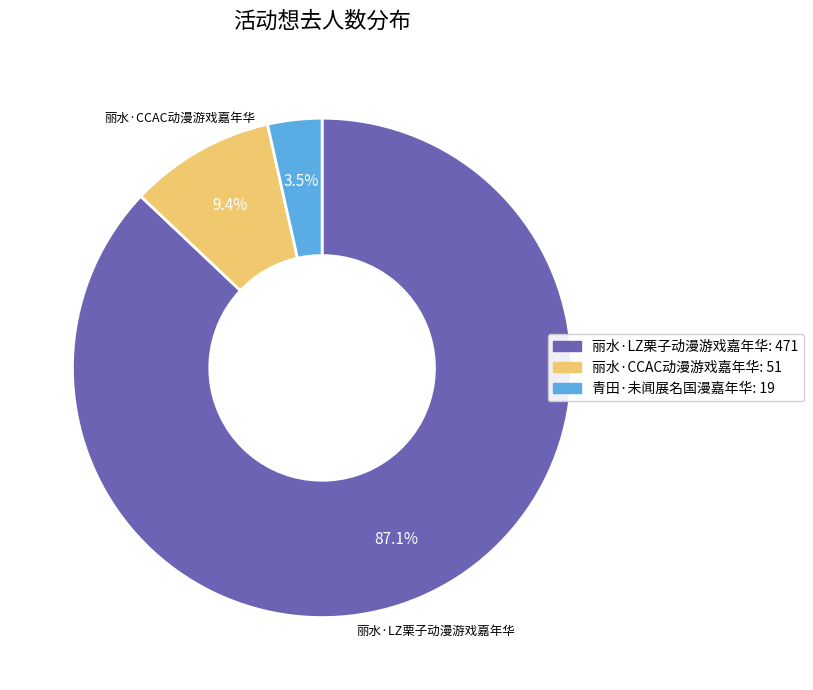

Which category accounts for the majority?

丽水·LZ栗子动漫游戏嘉年华